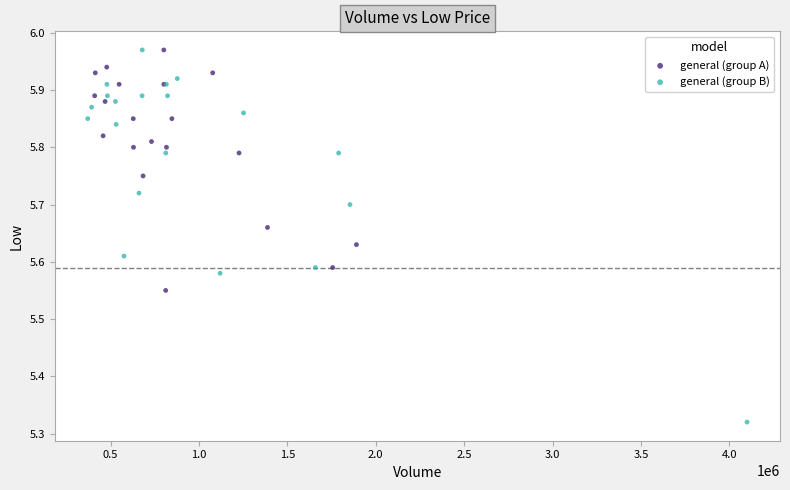

Which series has the widest spread of Y values?

general (group B)